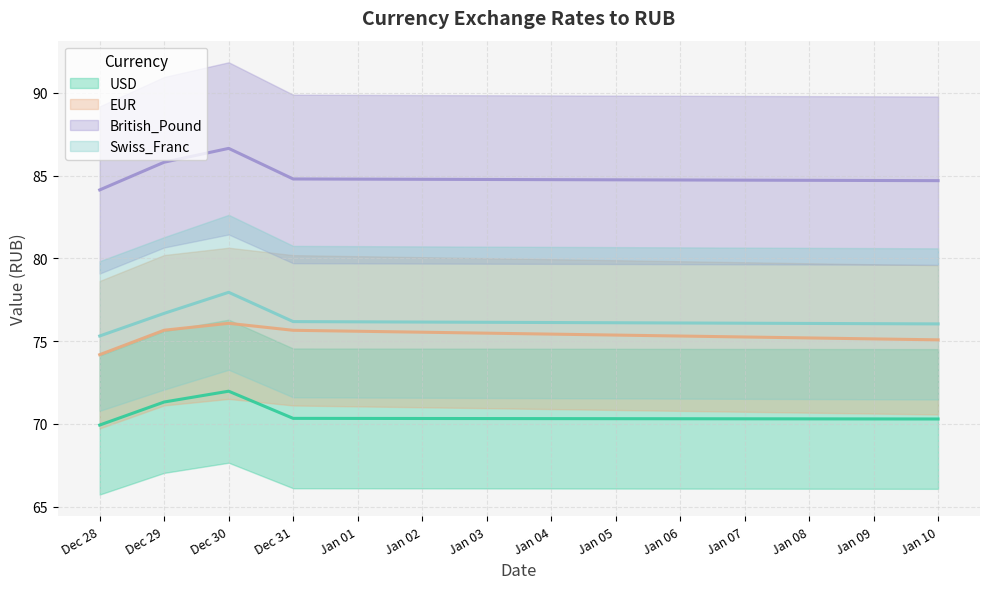

What is the minimum value shown in the chart?

69.9